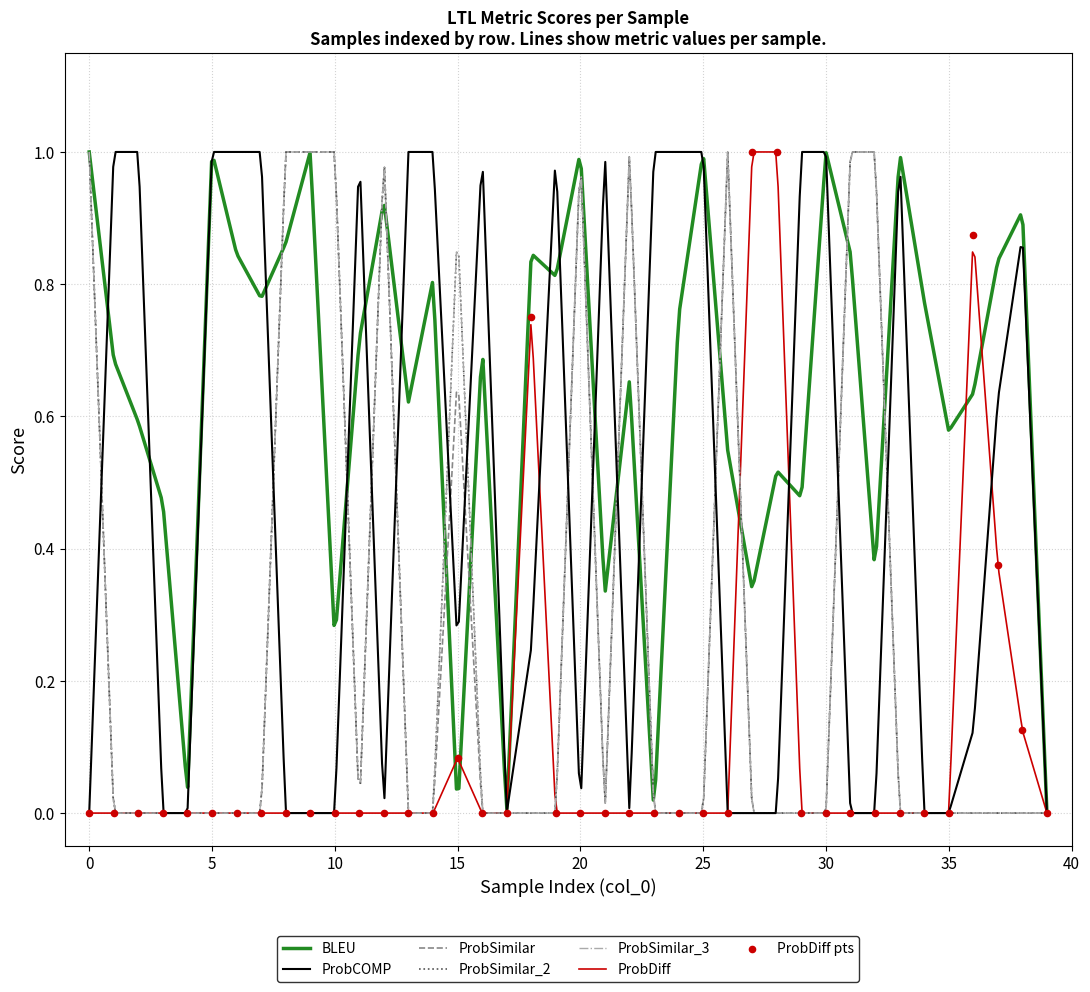

What are all the series names shown in the legend?

BLEU, ProbDiff, ProbSimilar, ProbSimilar_2, ProbSimilar_3, ProbCOMP